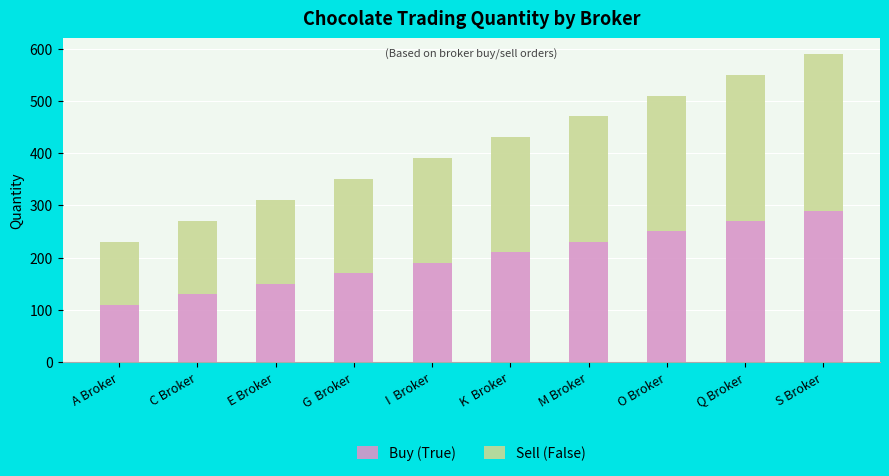

Are the bars horizontal?

No